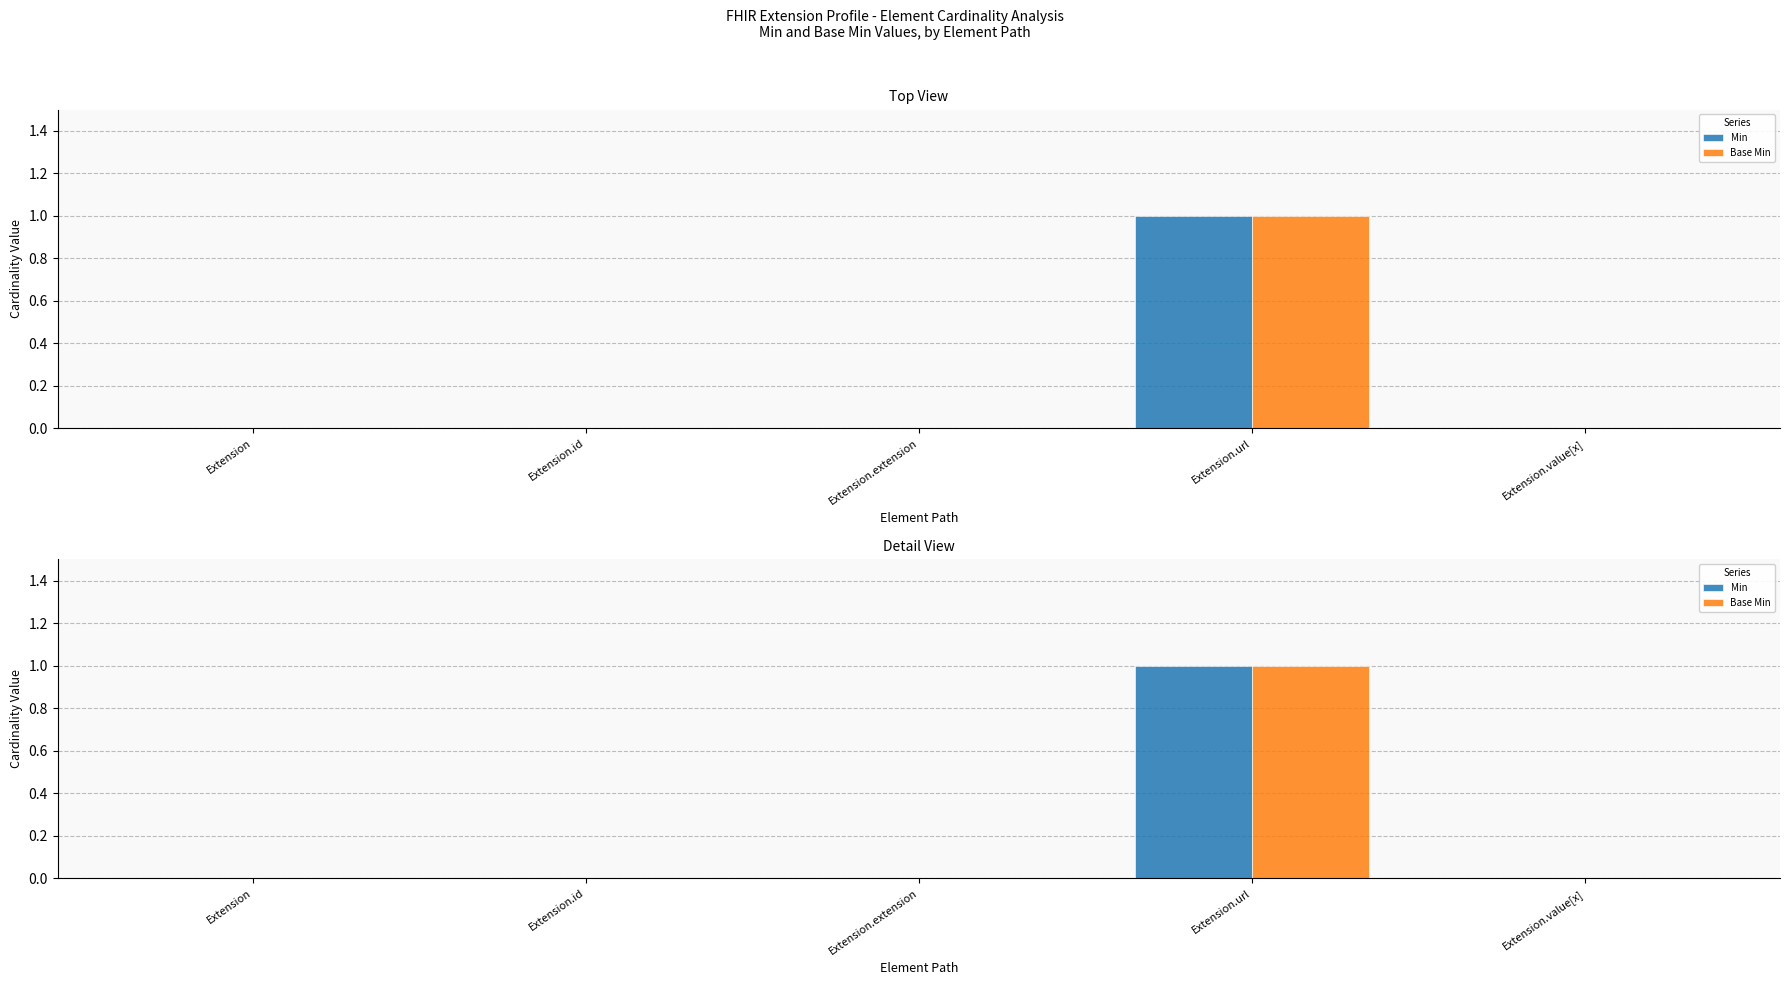

True or false: Base Min has a value of 0 at Extension.id.

True